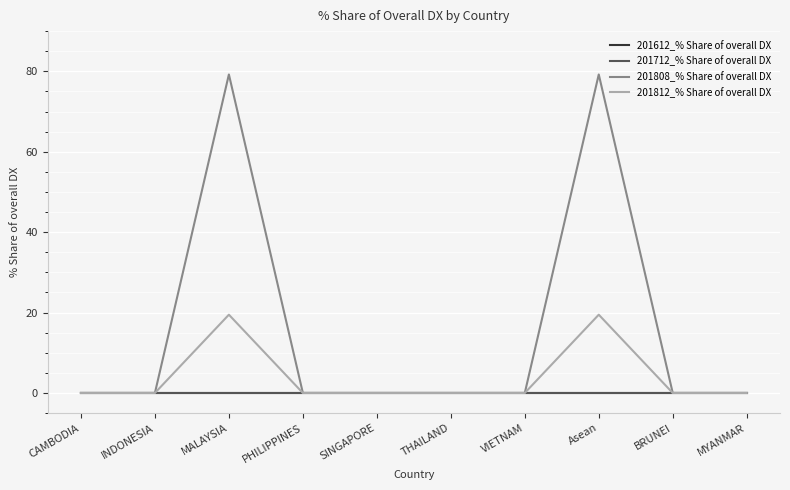

Does the chart have visible grid lines?

Yes